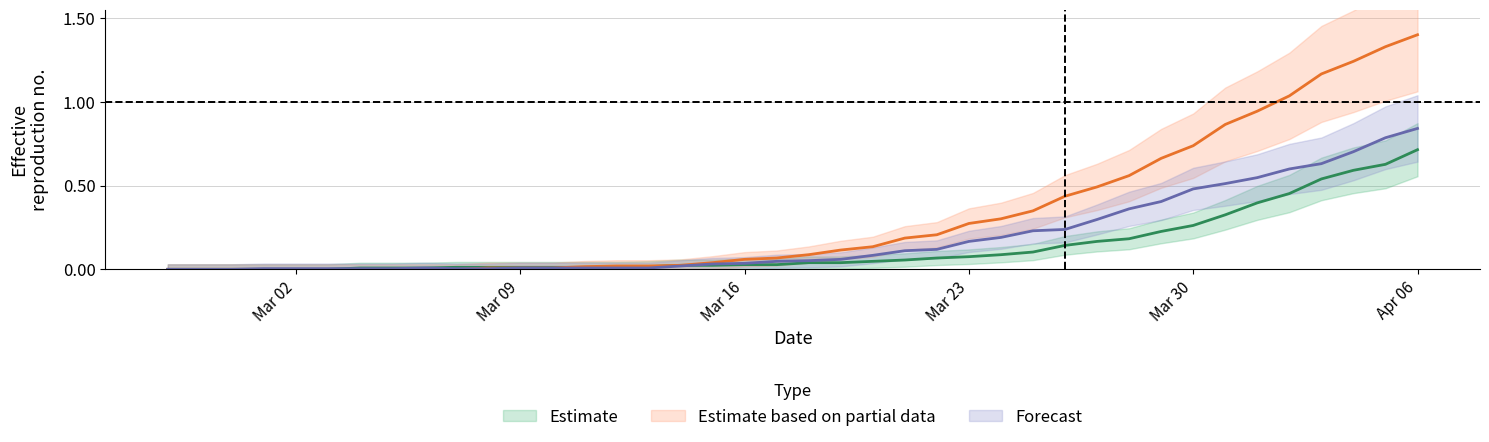

What is the label of the 22nd point from the left?

2020-03-19